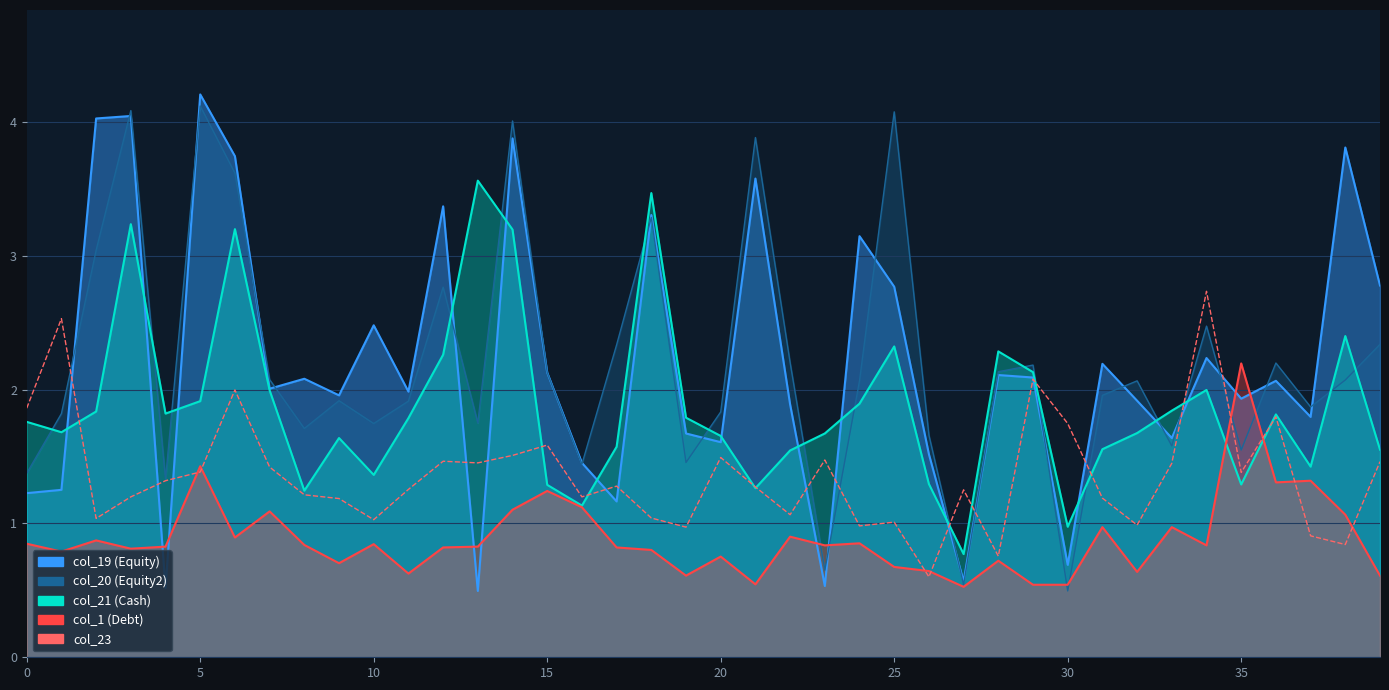

Count the number of categories in the chart.

40